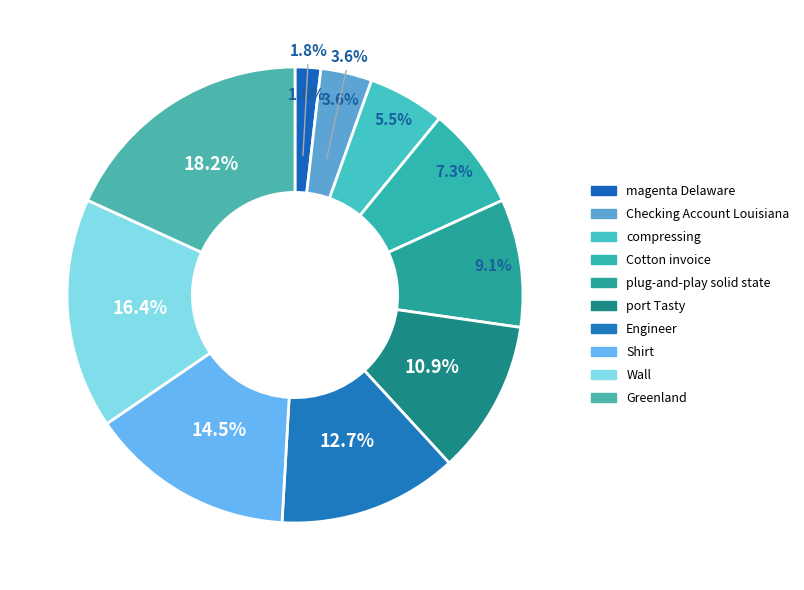

Does Greenland represent more than half of the total?

No